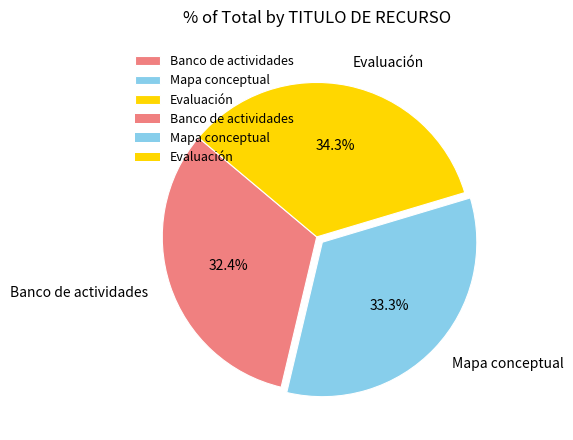

What percentage is the Banco de actividades slice, to the nearest percent?

32%